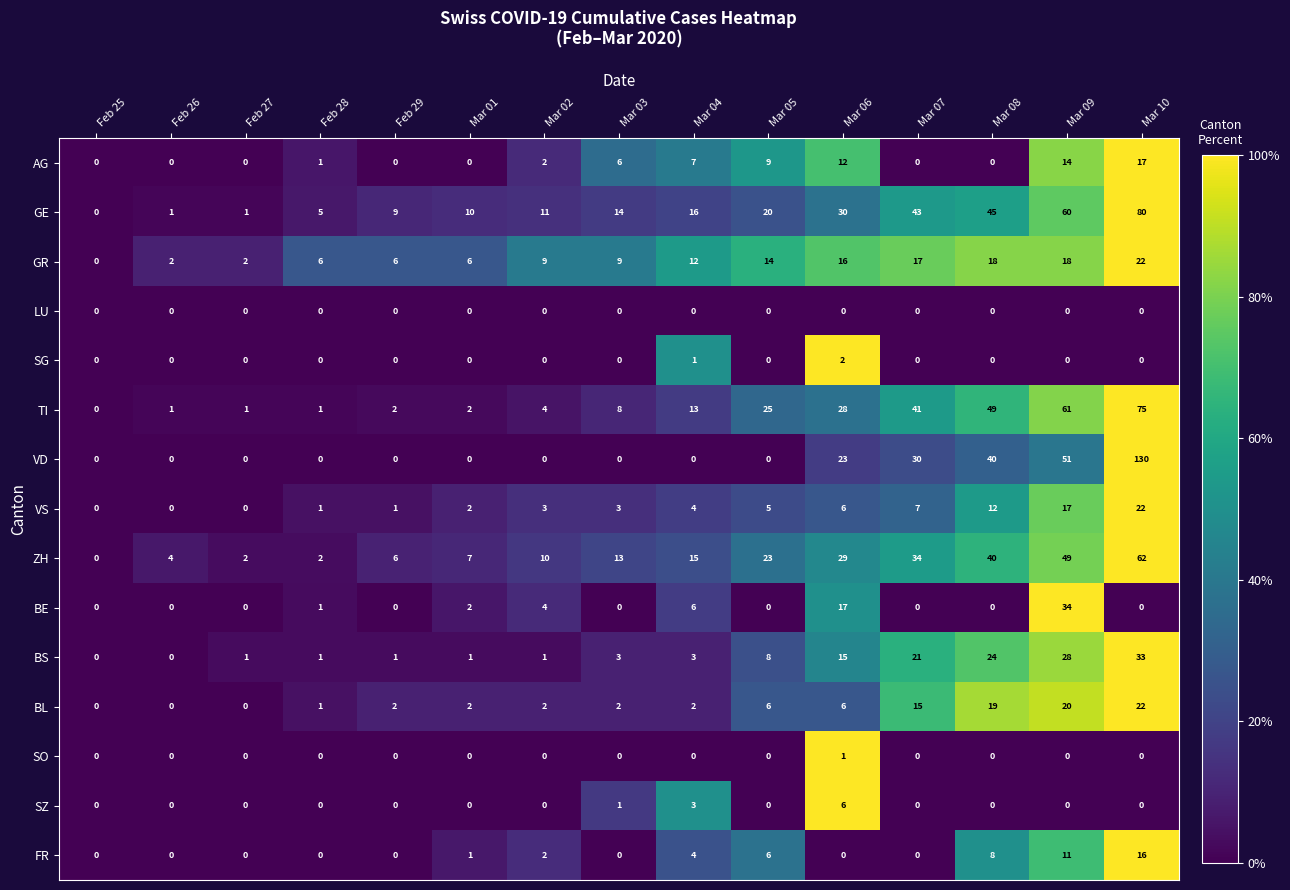

What is the maximum value shown in the chart?

130